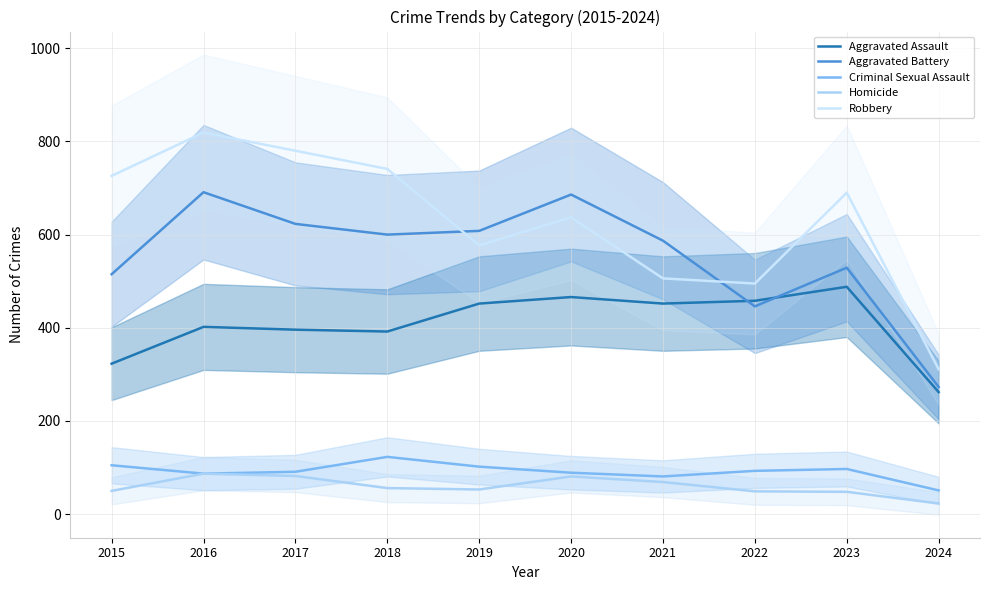

How many lines are shown in the chart?

5